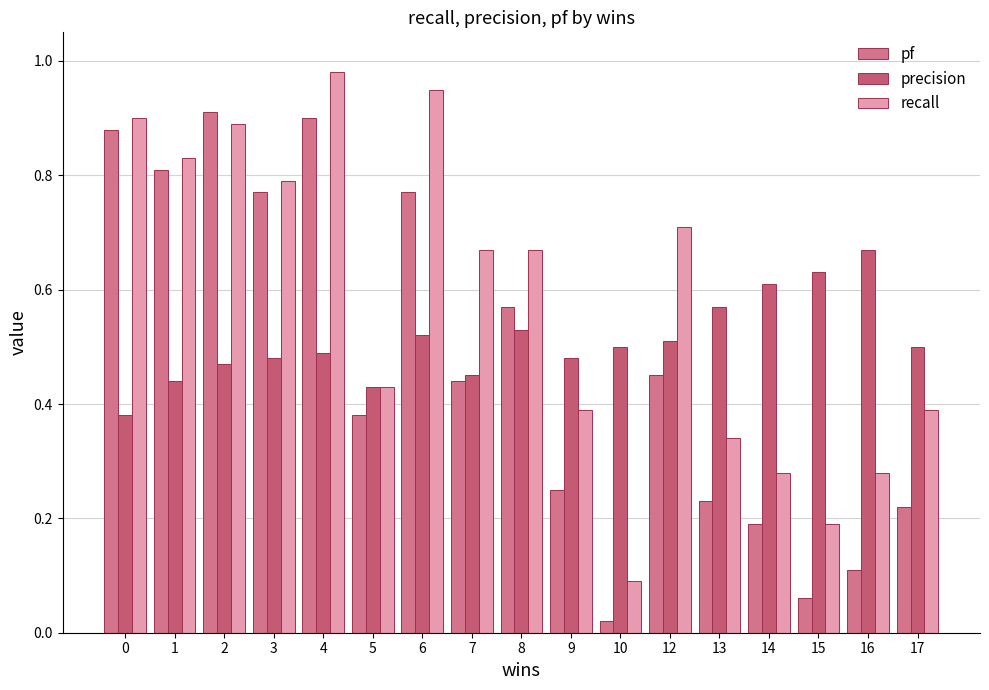

Are the bars horizontal?

No